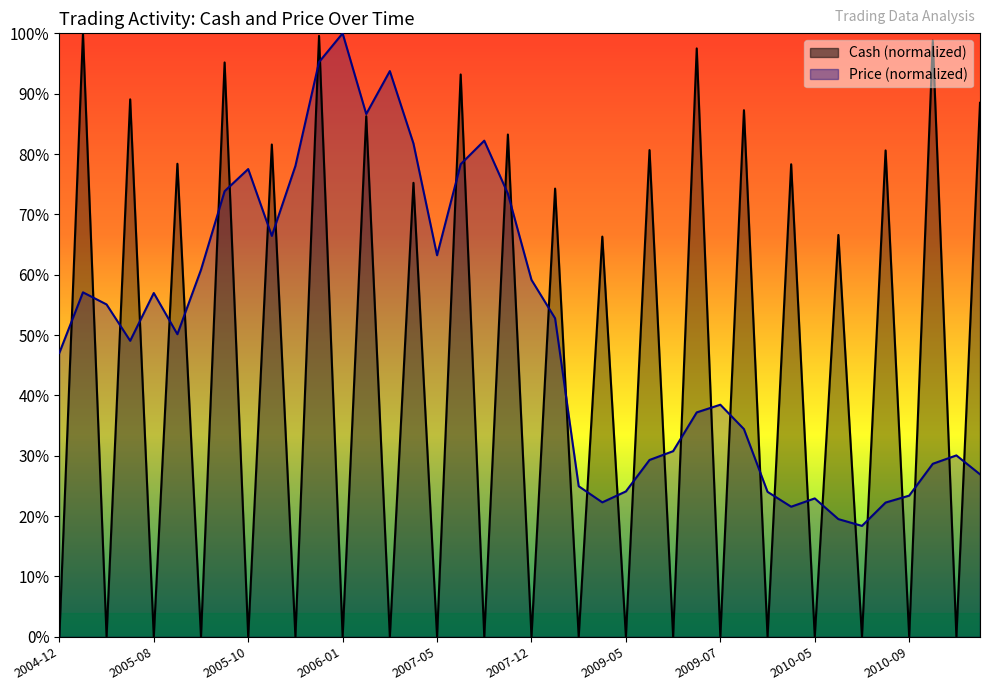

Between which two adjacent categories do Cash and Price first intersect?

2004-12-27 and 2005-02-15